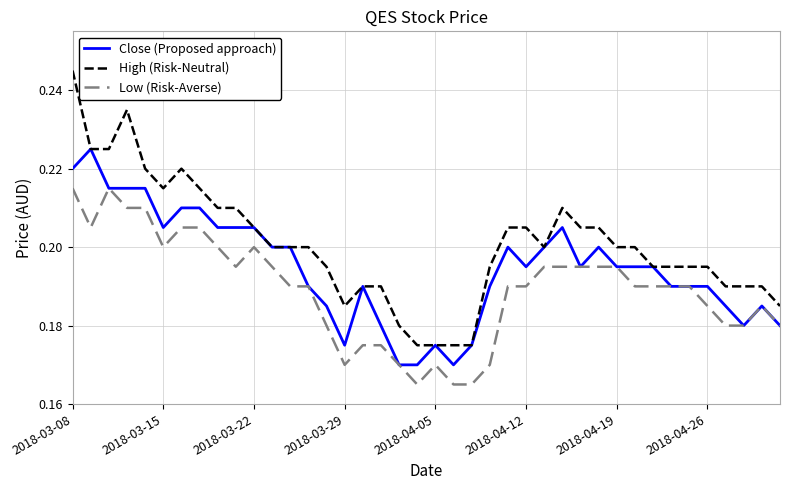

Is this an area chart (filled region under the line)?

No